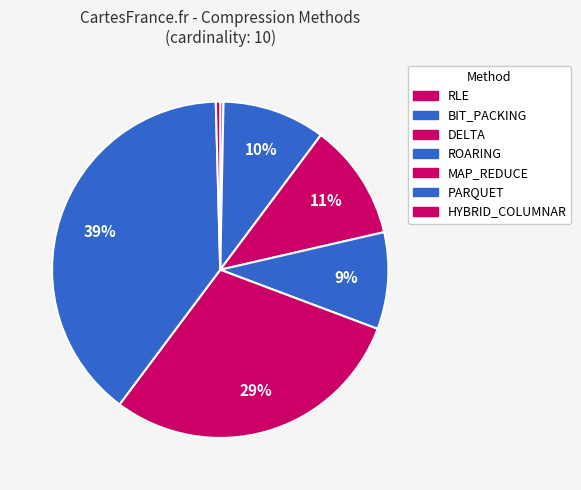

How many slices are in this pie chart?

7